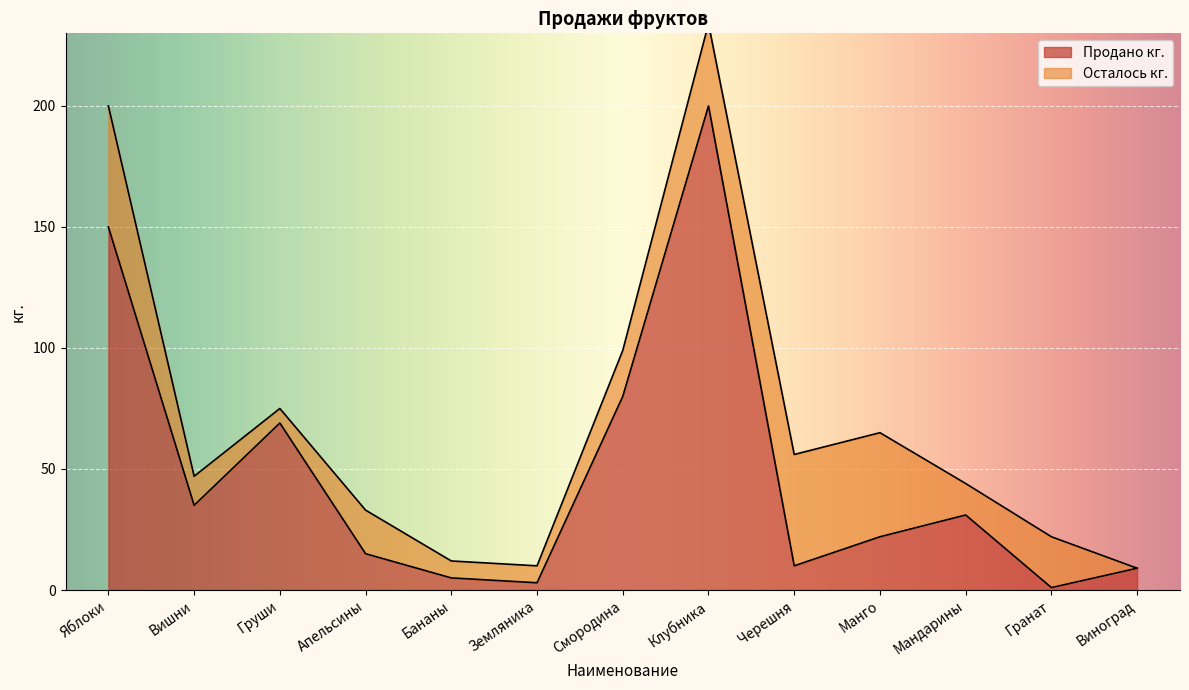

How many values are below 22?

6